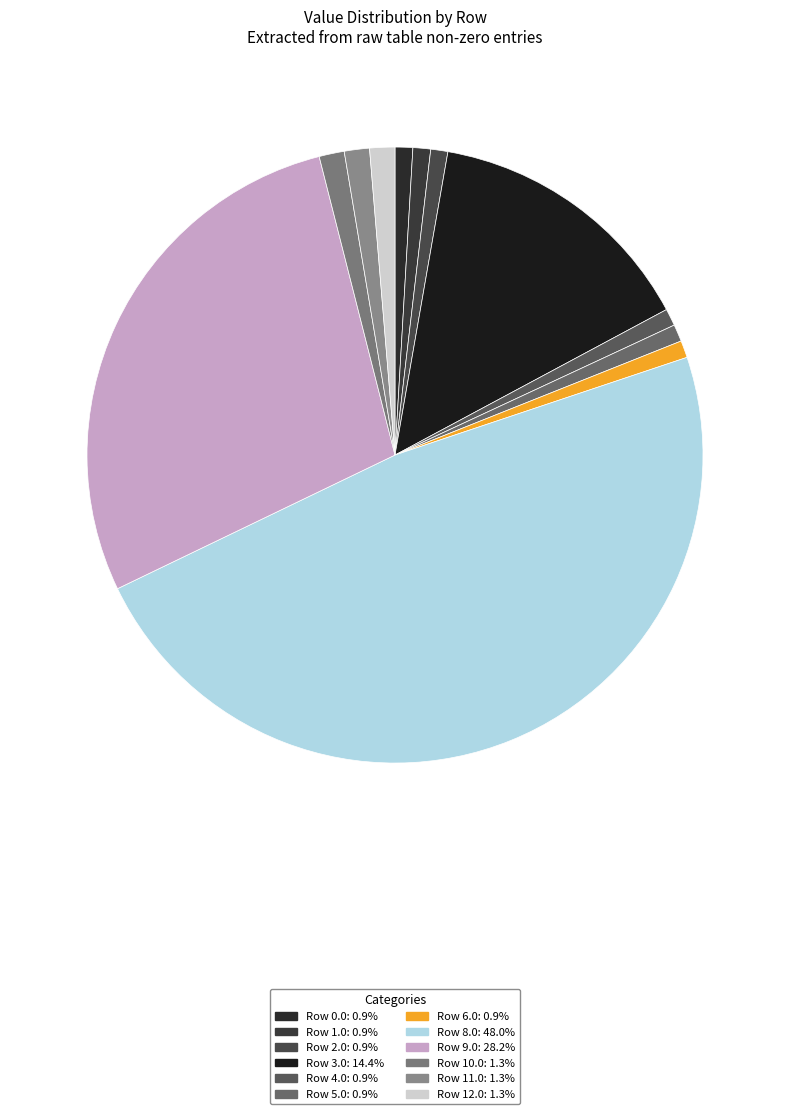

How many slices are in this pie chart?

12